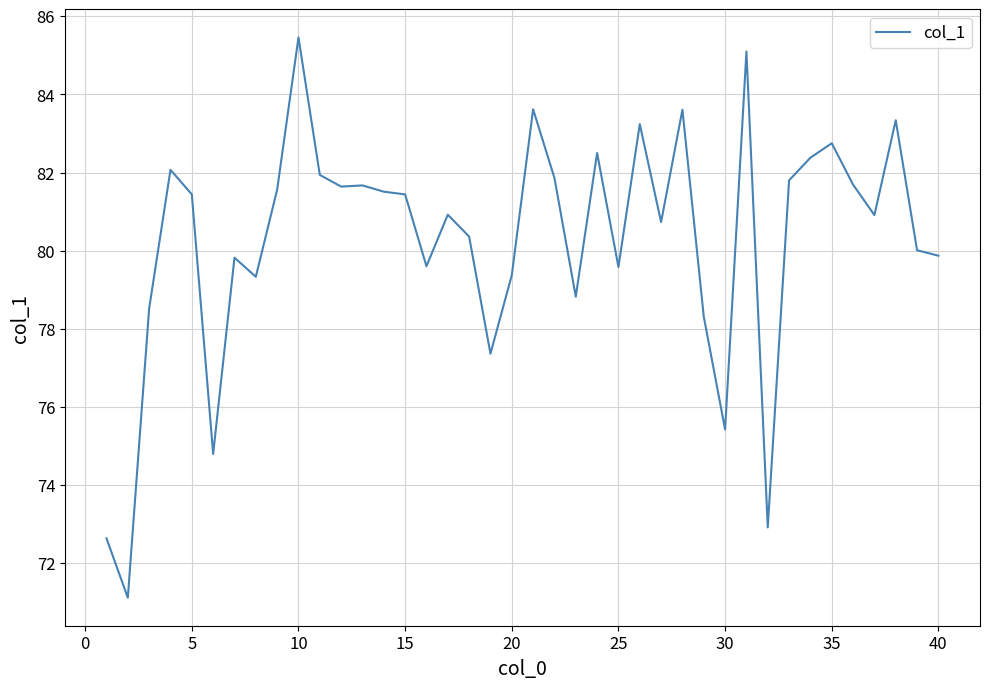

What is the minimum value shown in the chart?

71.1